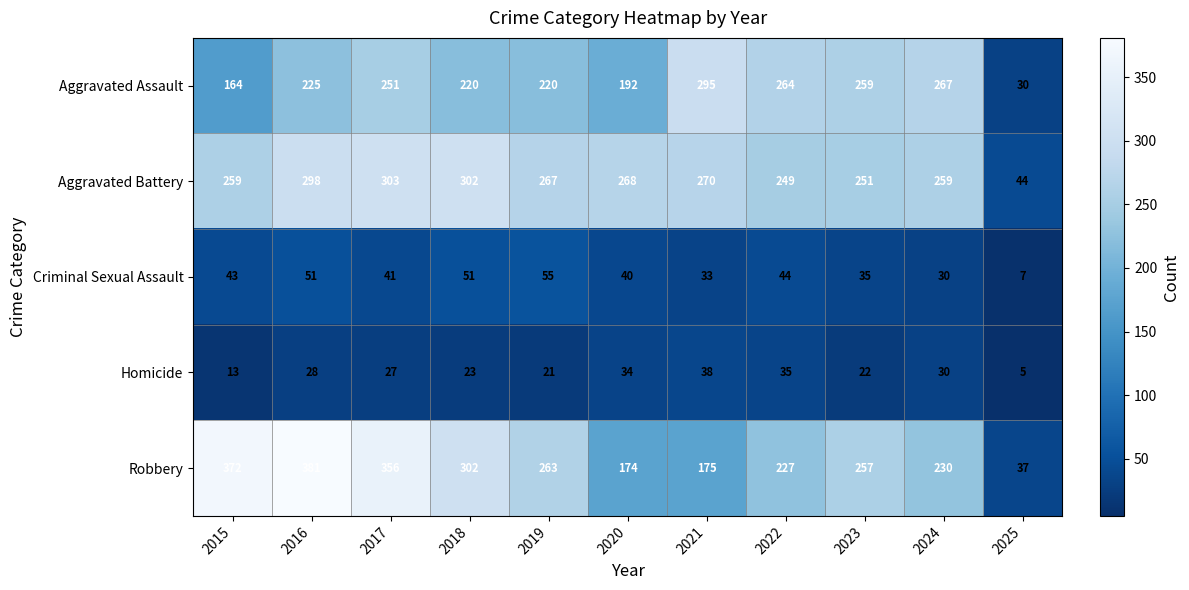

At which category is the sum across all series the highest?

2016